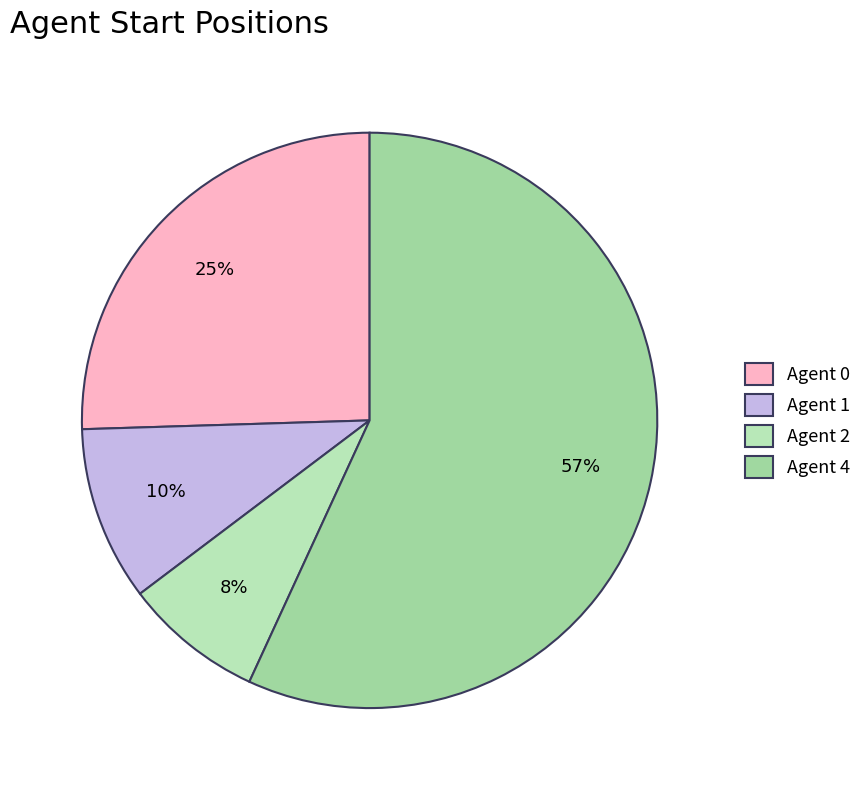

What is the largest slice in the pie chart?

Agent 4